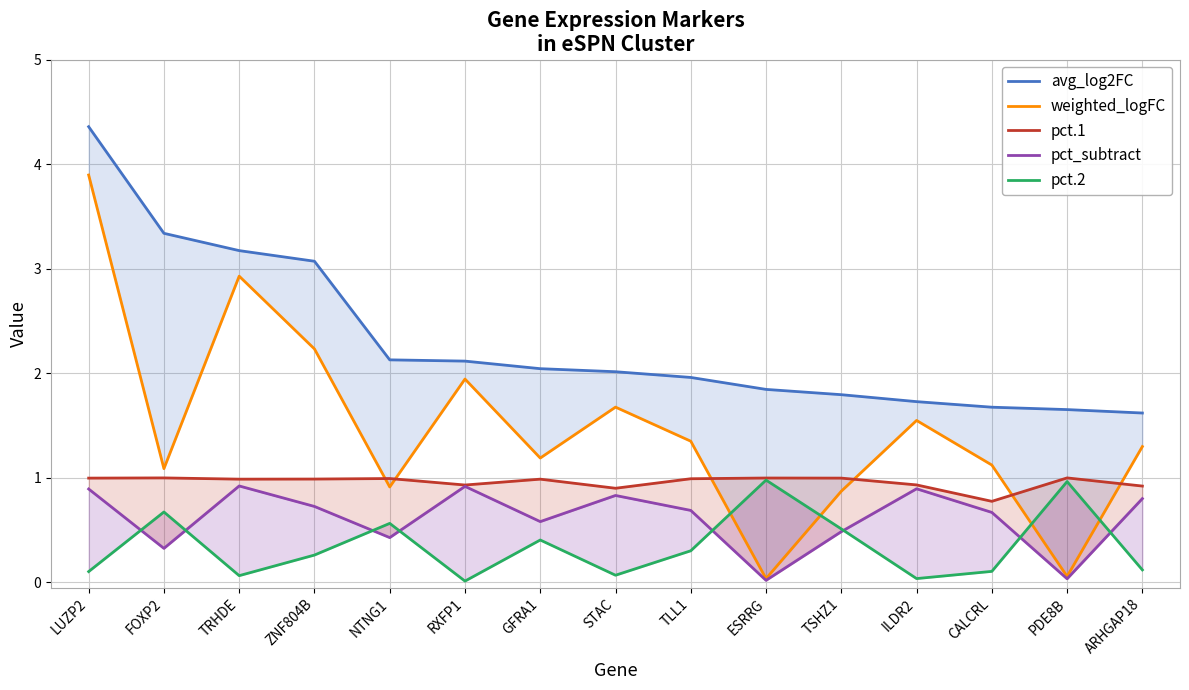

What is the sum of the avg_log2FC values at ZNF804B and ESRRG?

4.9